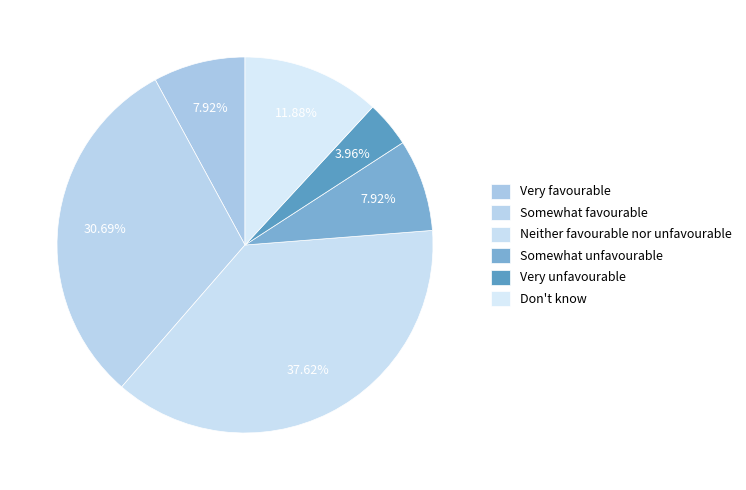

Which slice is the largest?

Neither favourable nor unfavourable